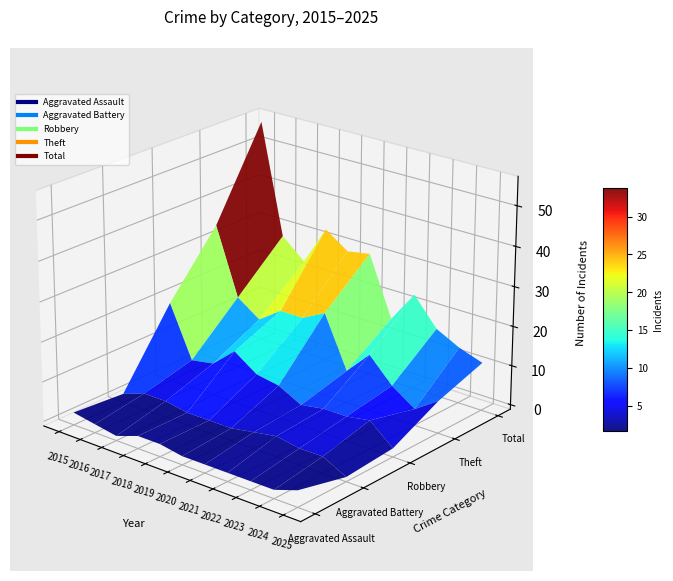

How many interior local valleys does the Theft series have?

3